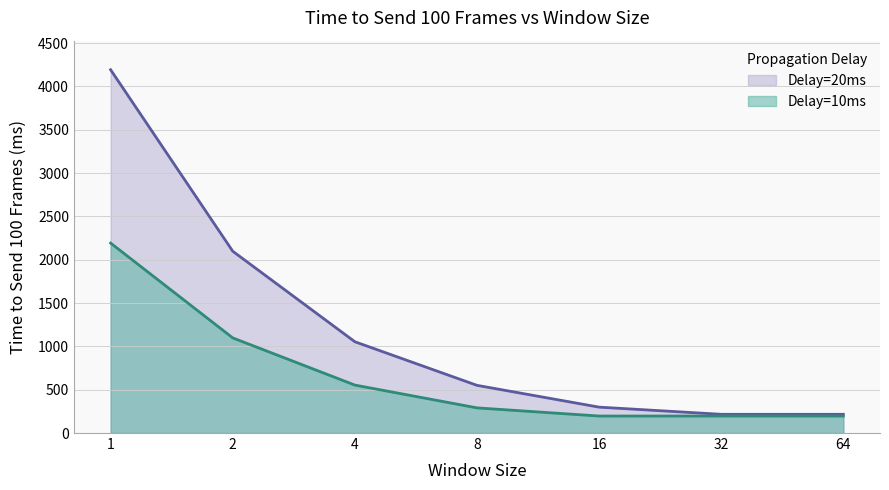

Reading left to right, extract all data points from this chart.

Delay=10ms: 2192.0	1097.8	553.3	290.2	196.2	196.2	196.2
Delay=20ms: 4192.0	2097.8	1053.3	550.2	298.7	216.2	216.2